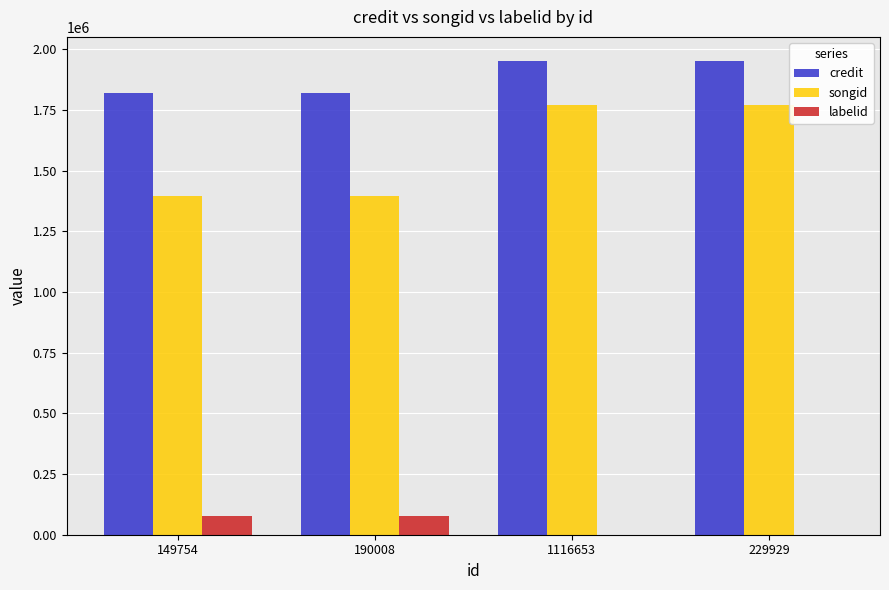

Is the value of credit at 1116653 greater than the value of songid at 1116653?

Yes